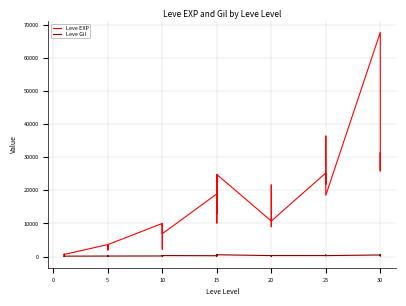

Which series ends up on top after the final intersection of Leve EXP and Leve Gil?

Leve EXP